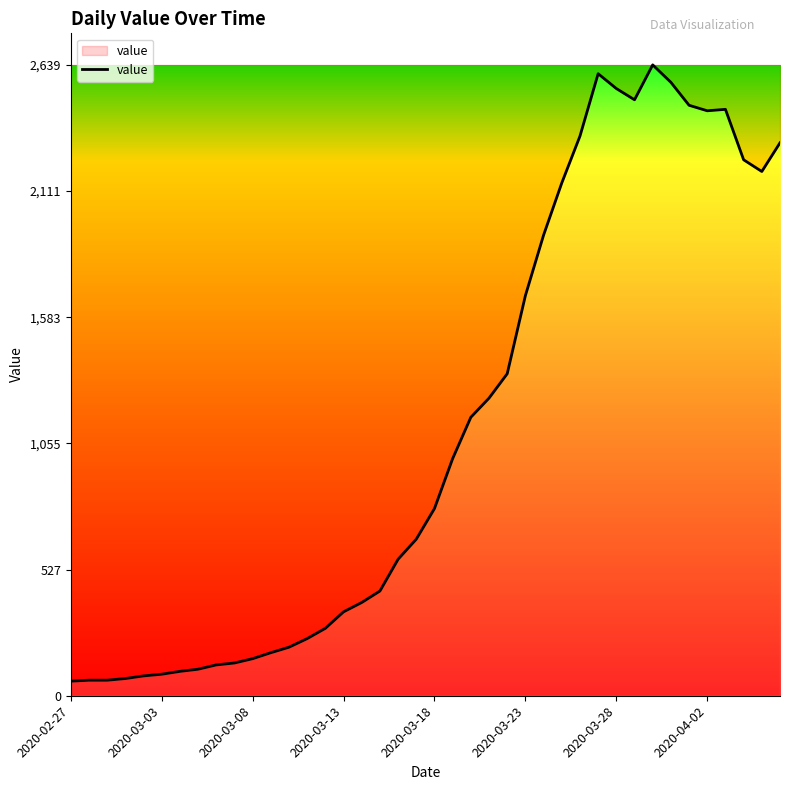

What is the minimum value shown in the chart?

61